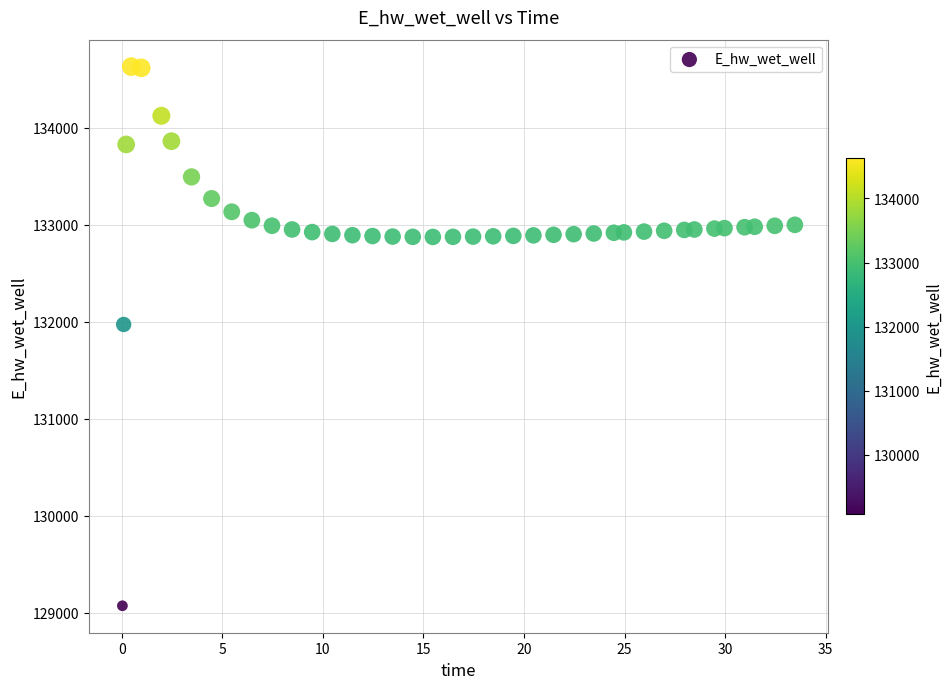

What is the range of Y values (max minus min)?

5557.8